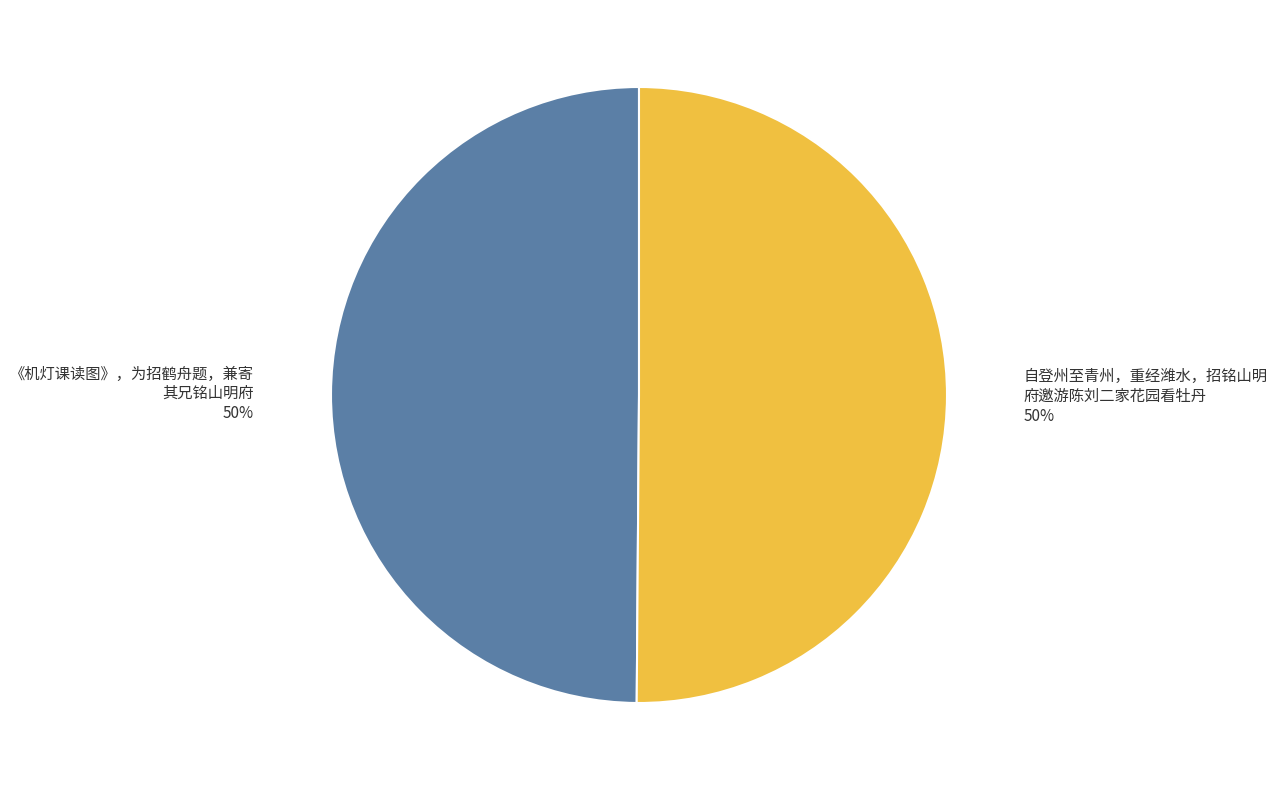

To the nearest percent, what is the average slice percentage?

50%